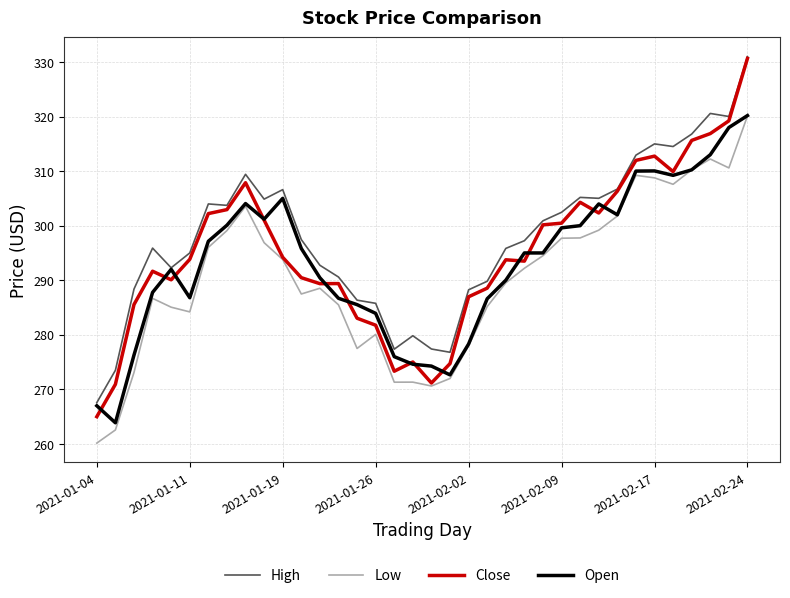

True or false: High and Low cross at least once.

False